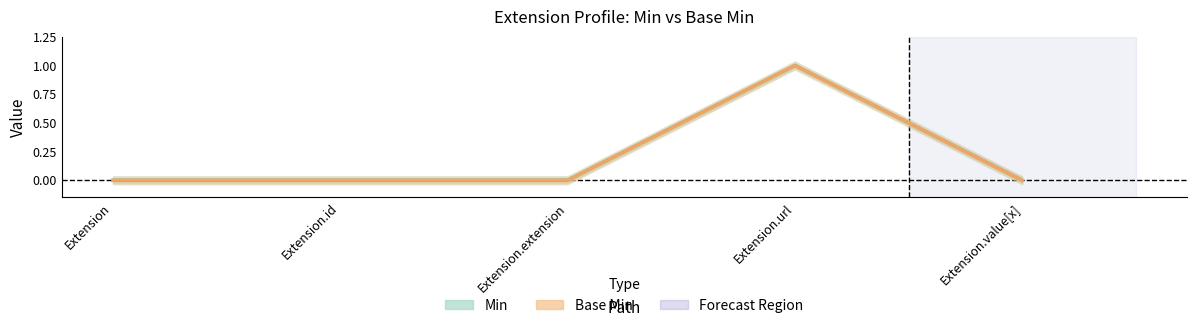

Count the number of data series in this chart.

2